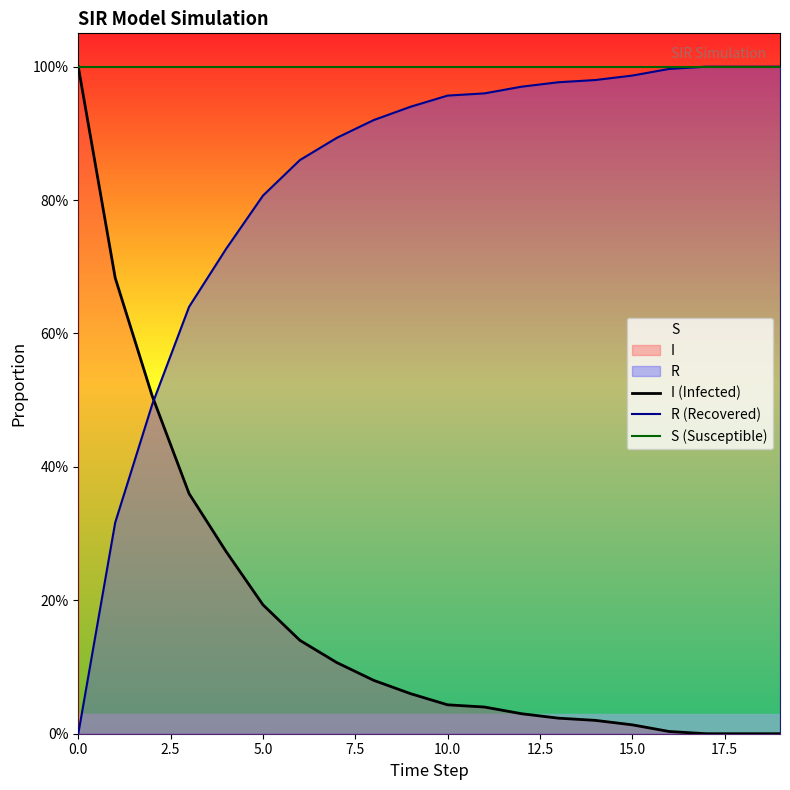

Does the chart have visible grid lines?

No